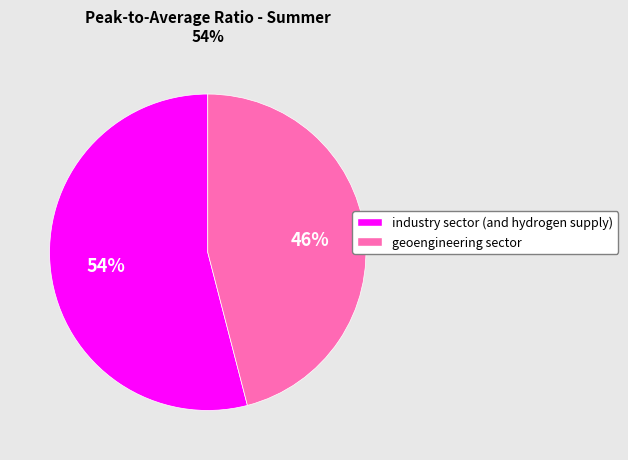

Approximately how many times larger is the value at geoengineering sector compared to industry sector (and hydrogen supply)?

0.9